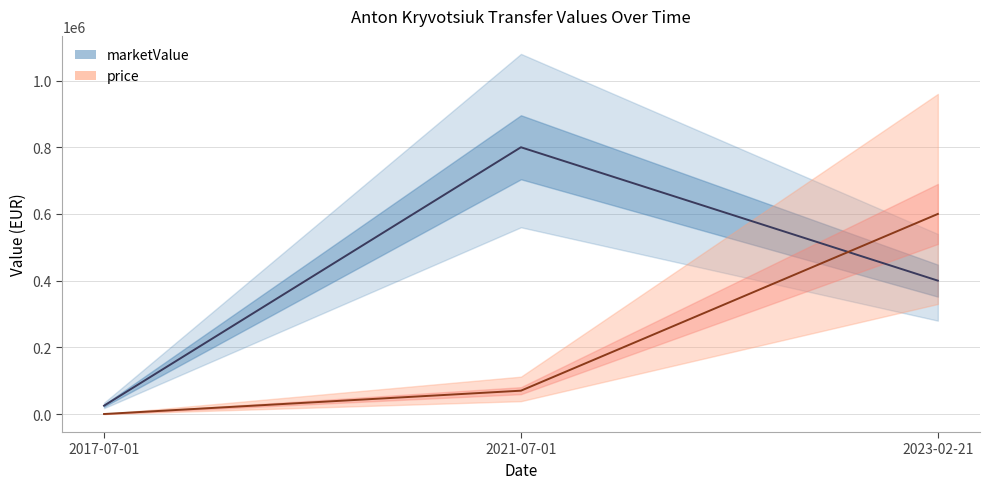

How many values in the marketValue series are below 400000?

1